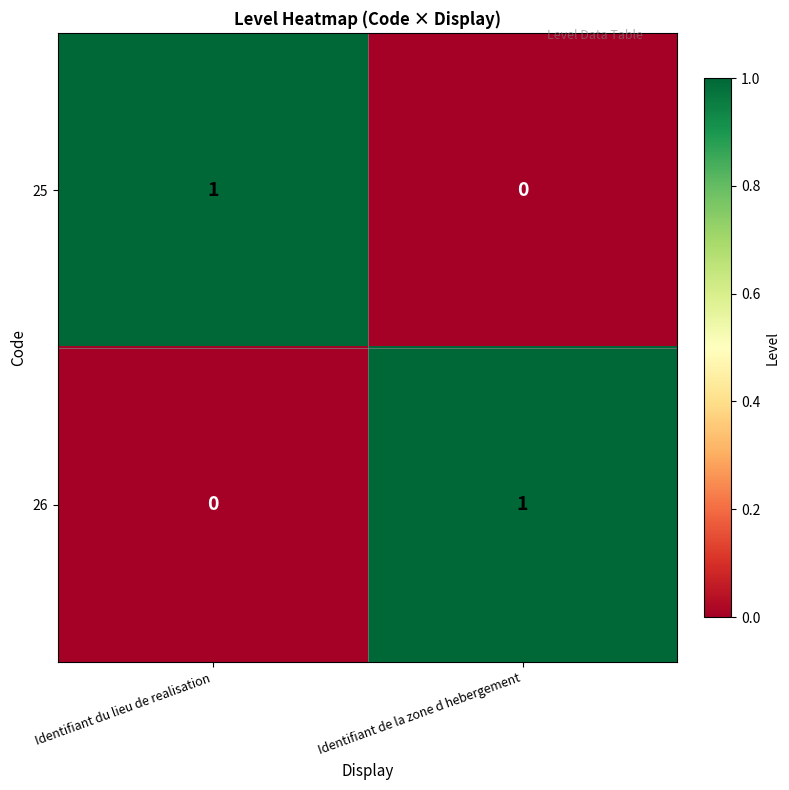

Rank the series at Identifiant de la zone d hebergement from lowest to highest value.

25, 26